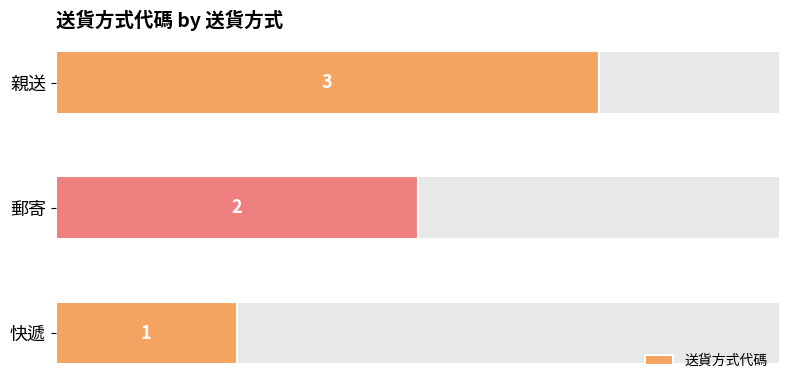

Count the number of values greater than 2.

1